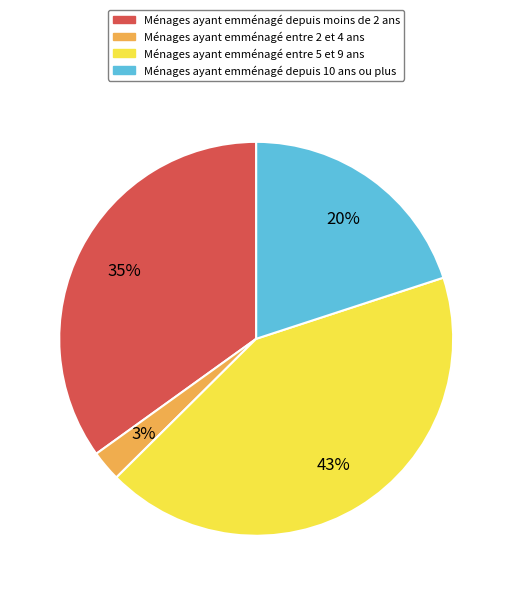

Is Ménages ayant emménagé entre 5 et 9 ans the majority of the pie?

No